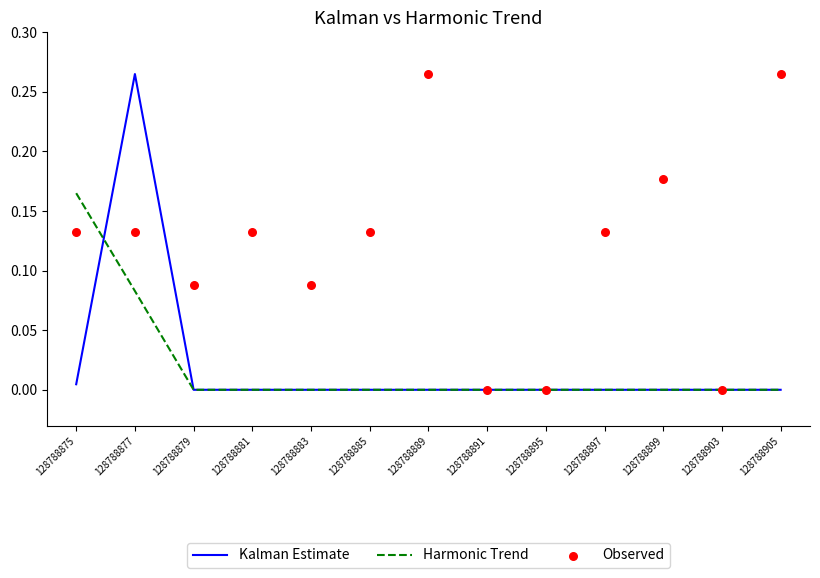

At which category is the sum across all series the highest?

128788877